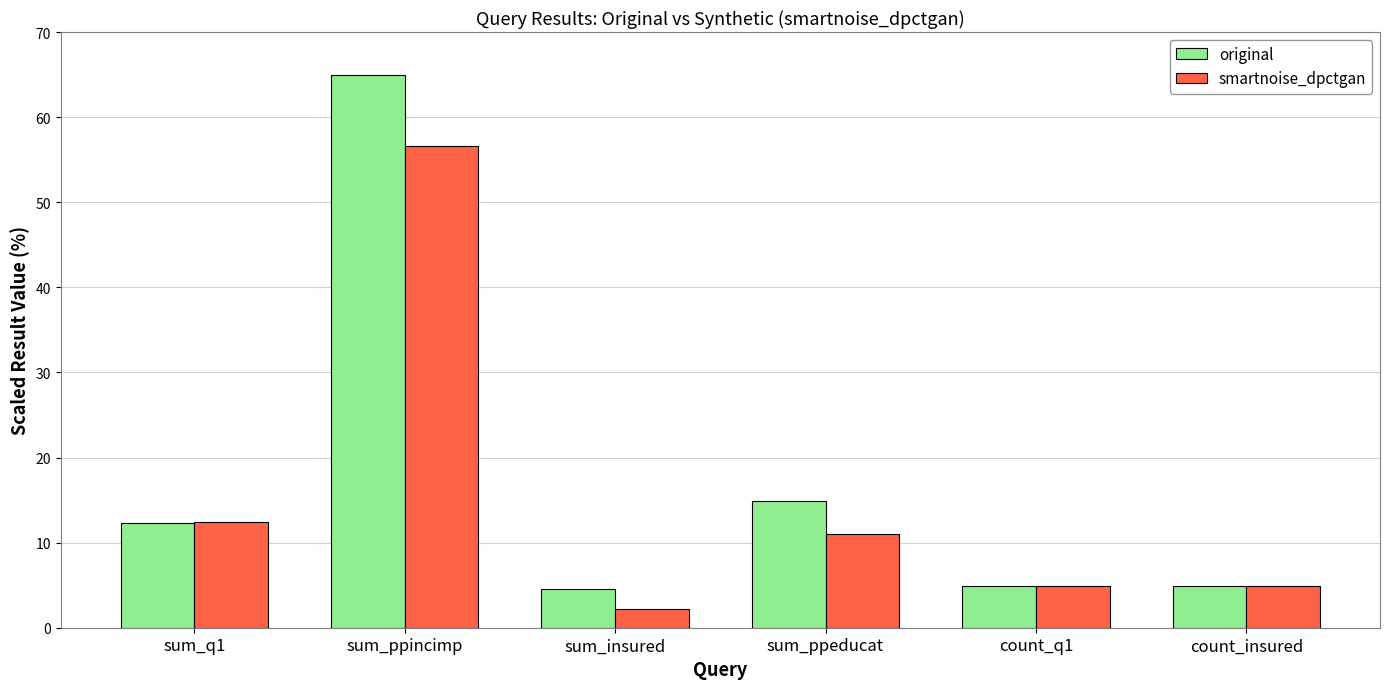

What is the highest value of the smartnoise_dpctgan series?

56.6